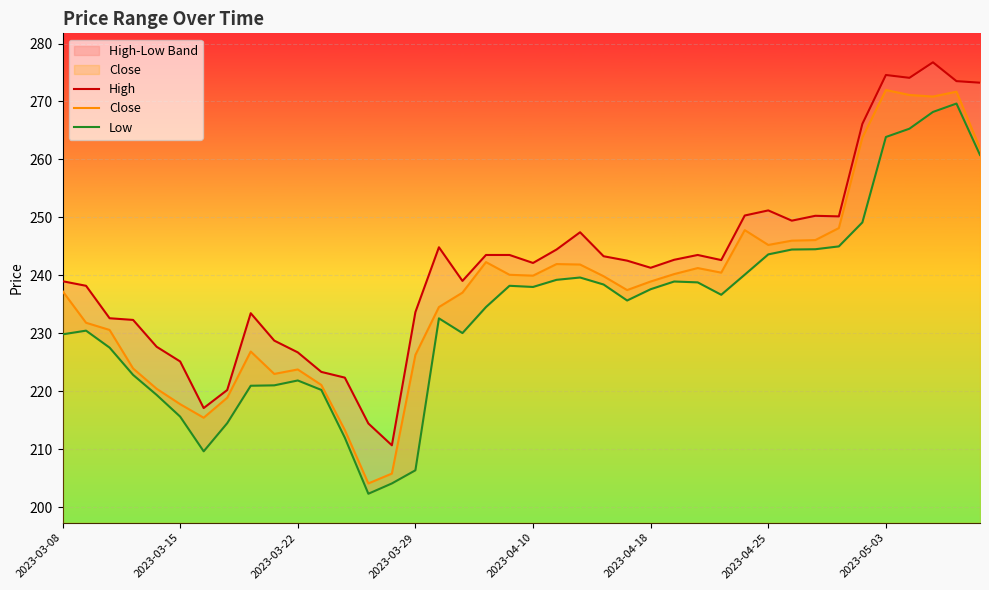

Does the chart display data point markers on the line(s)?

No